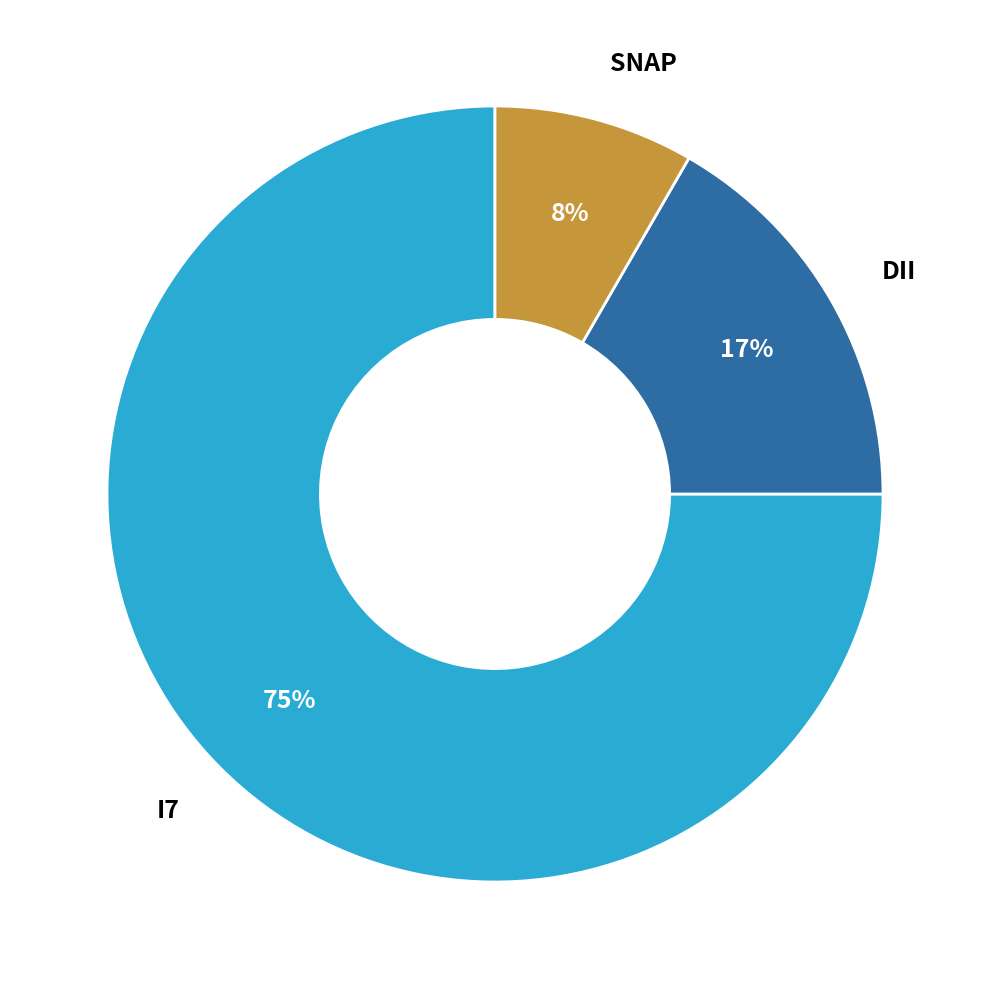

What percentage is the I7 slice, to the nearest percent?

75%